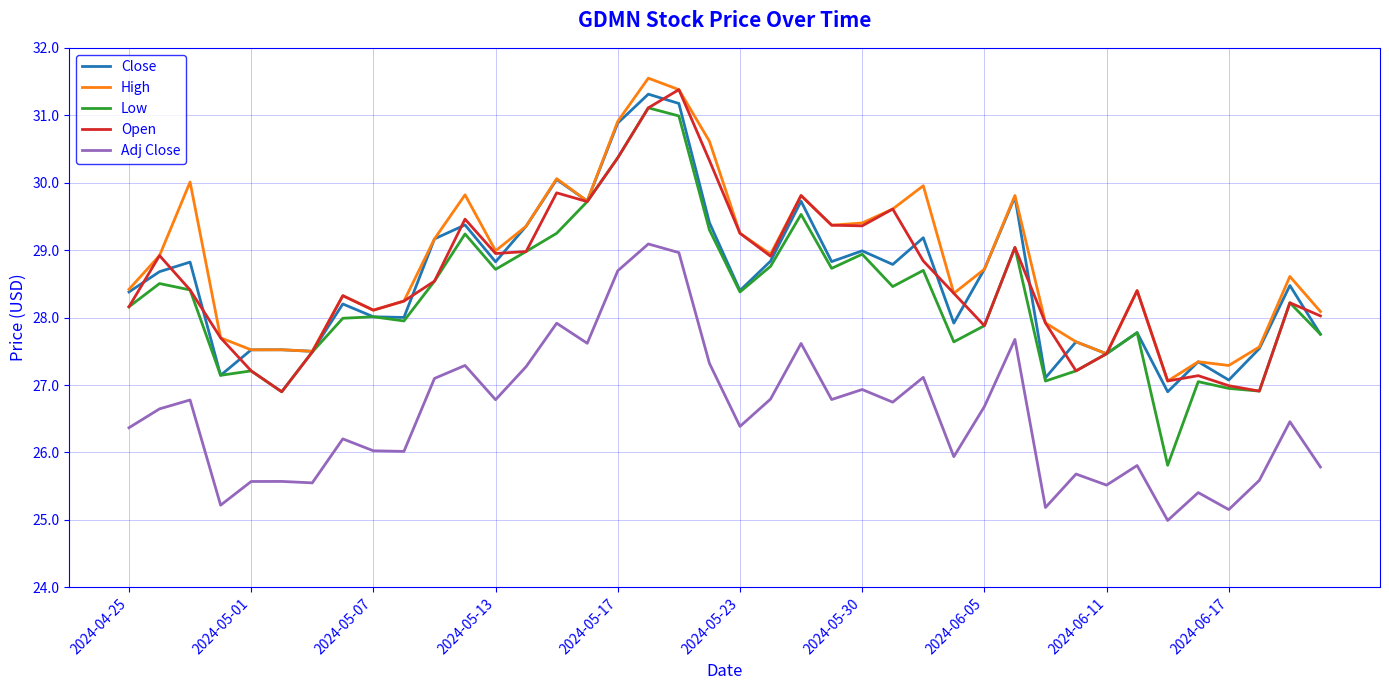

Which series has the widest spread of values?

Low